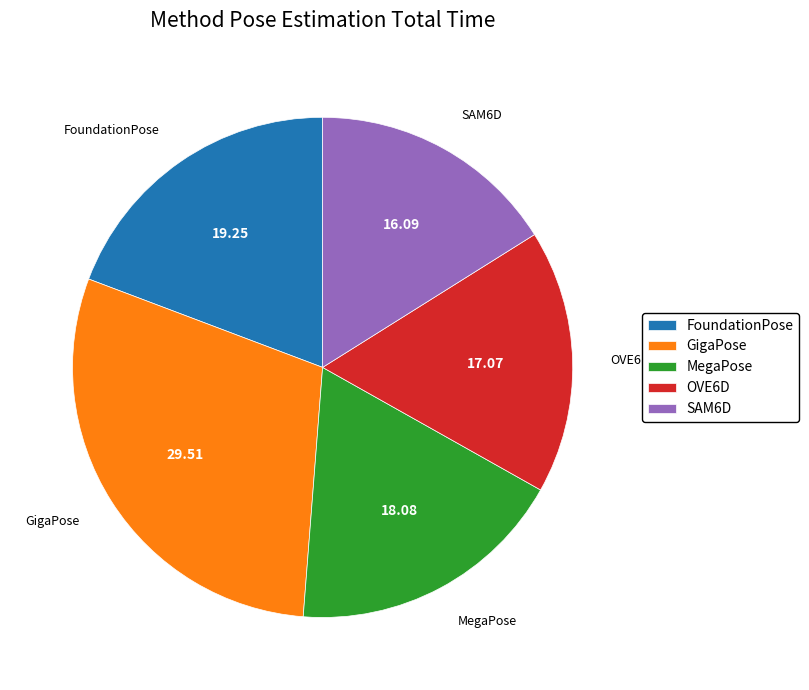

How many slices are in this pie chart?

5